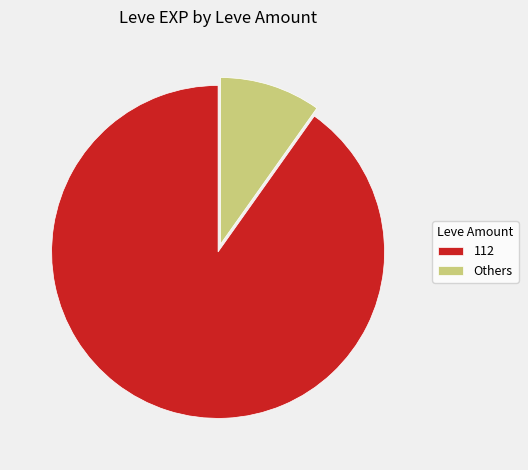

Is the sum of 112 and Others greater than half?

Yes